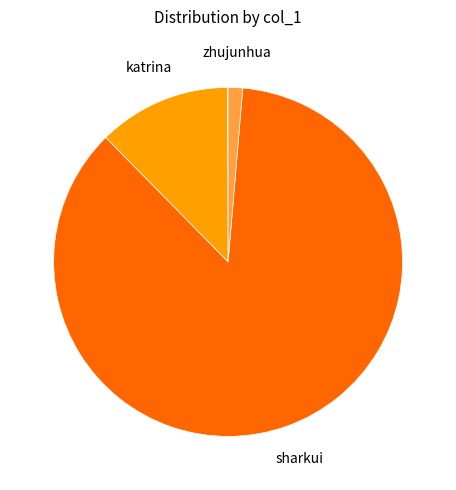

Is there any slice that represents more than half of the pie?

Yes